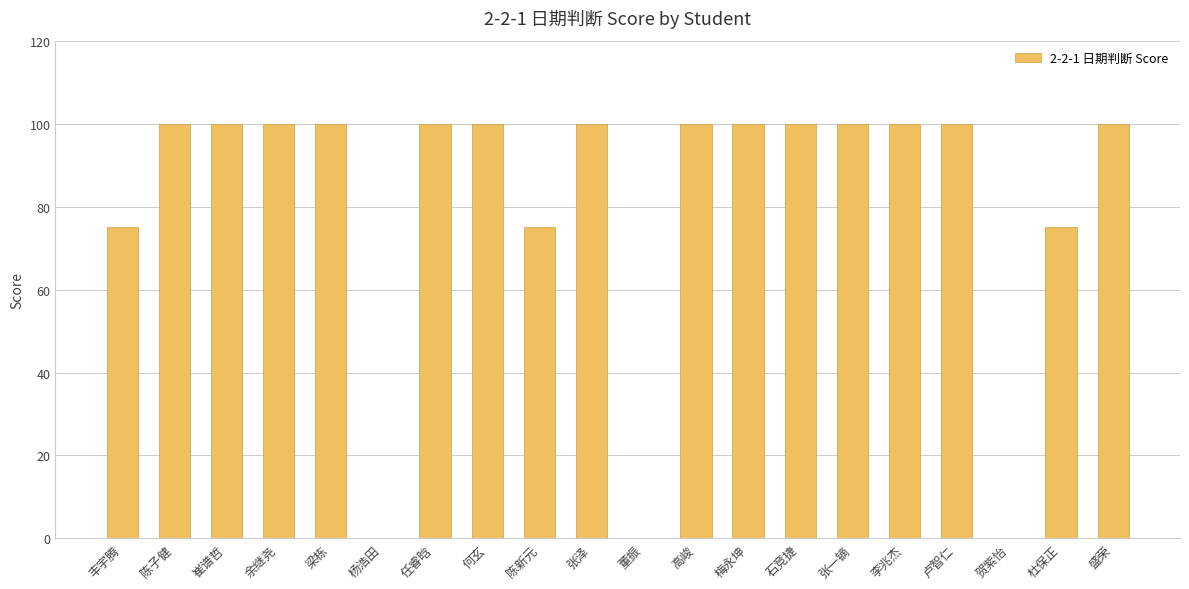

What is the change in value from 董振 to 卢智仁?

+100